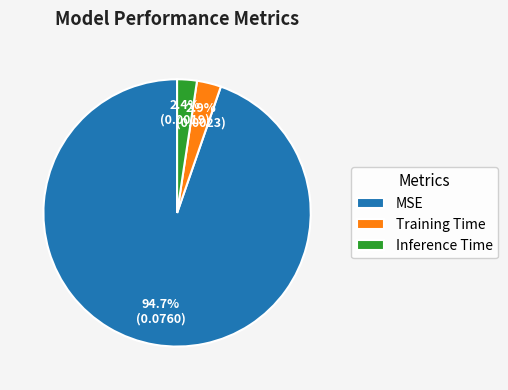

Which slice is the smallest?

Inference Time